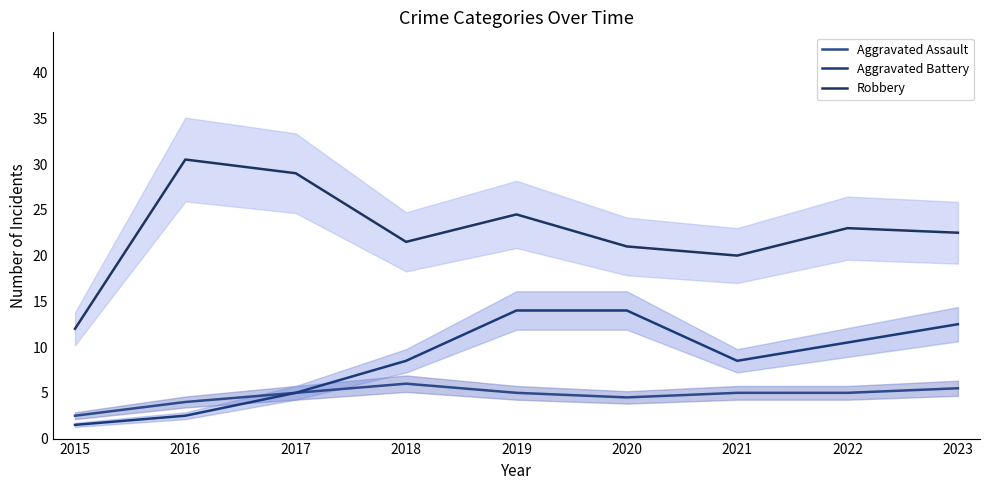

True or false: Aggravated Assault and Robbery cross at least once.

False